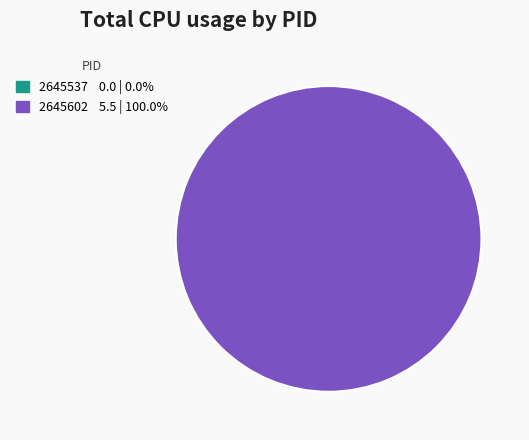

How many segments does this pie chart have?

2